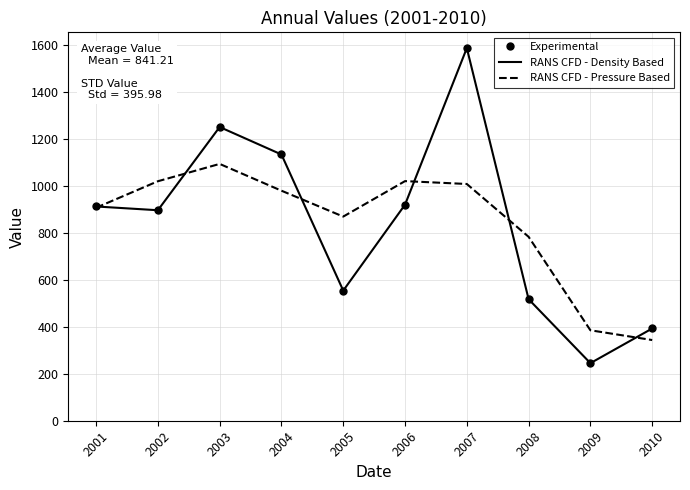

What is the difference between the maximum and second lowest values in the RANS CFD - Density Based series?

1194.4